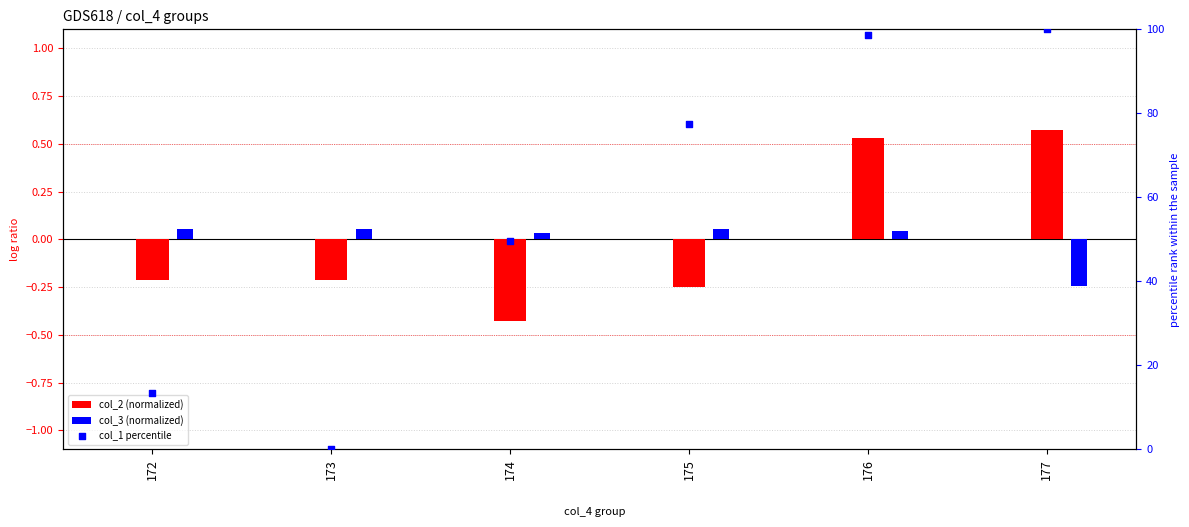

At which category is the sum across all series the highest?

177